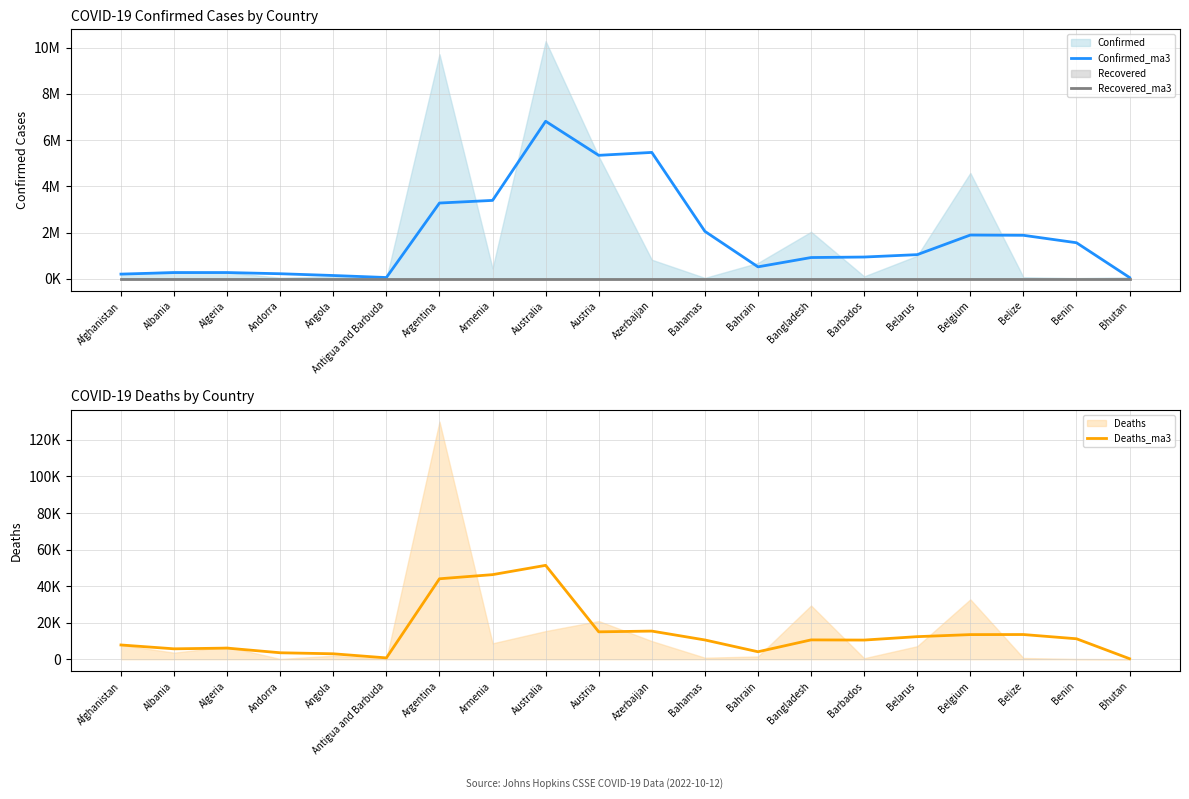

The Recovered_ma3 series shows 0.0 at Bahamas. True or false?

True